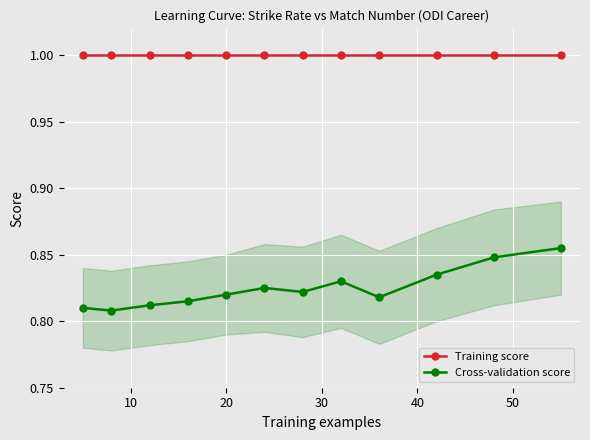

True or false: Cross-validation score and Training score intersect in this chart.

False